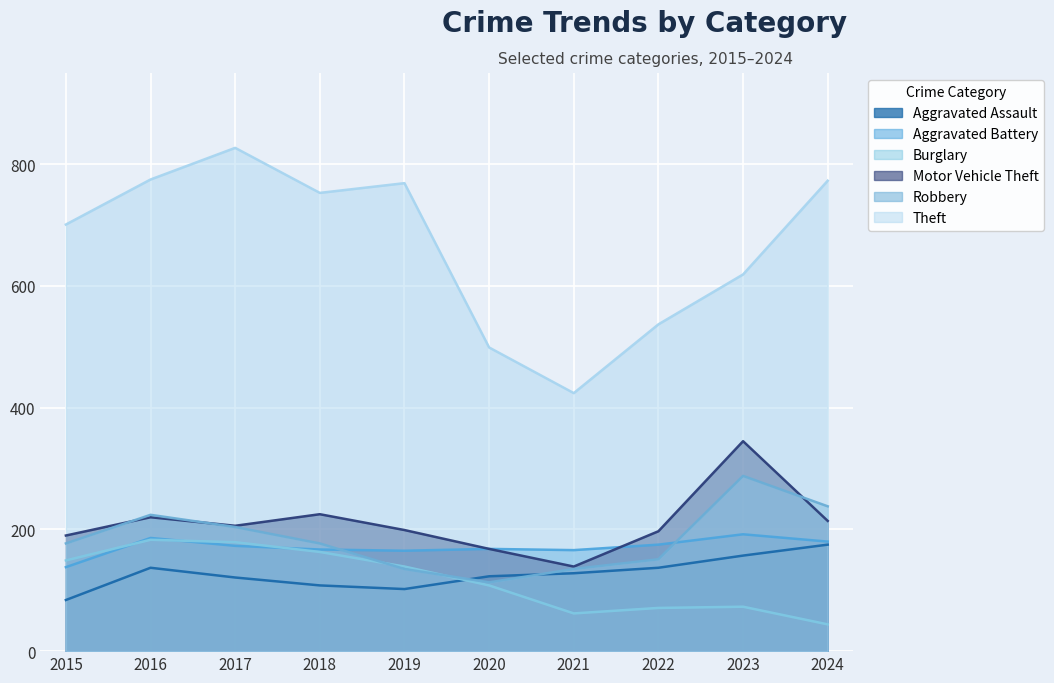

What is the average value of the Aggravated Battery series?

171